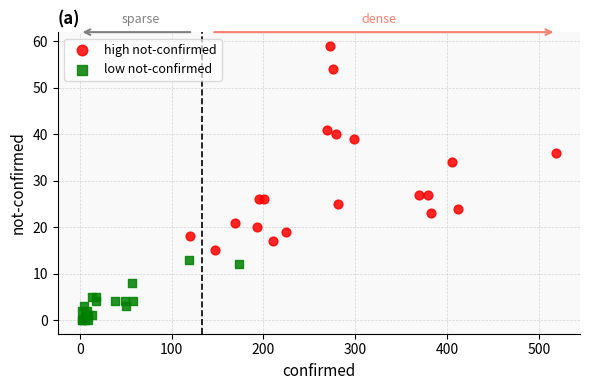

Which series has the largest Y range (max minus min)?

high not-confirmed